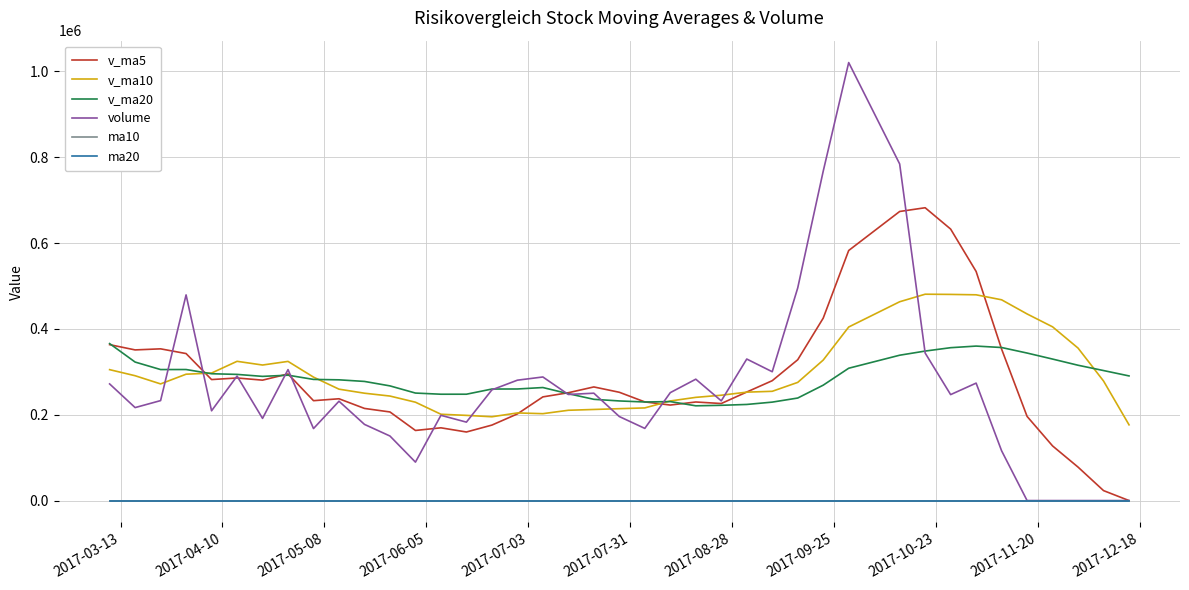

What is the maximum value shown in the chart?

1020646.3